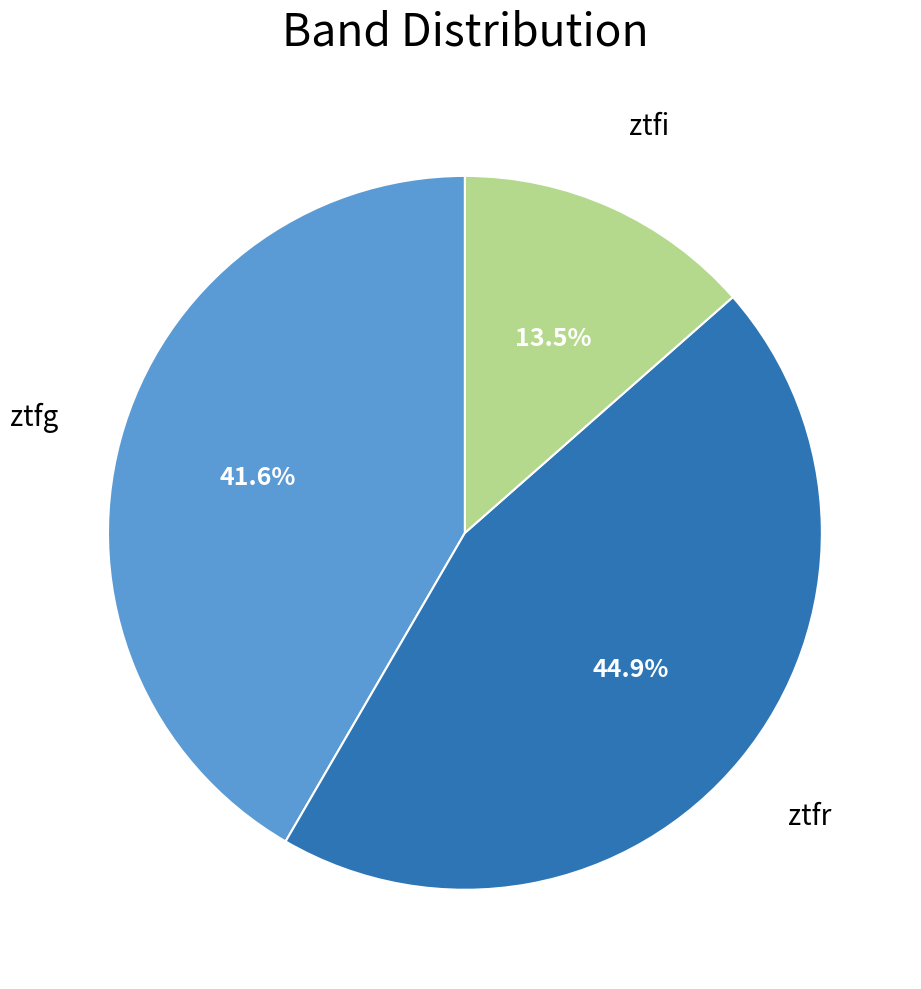

Does ztfr represent more than half of the total?

No